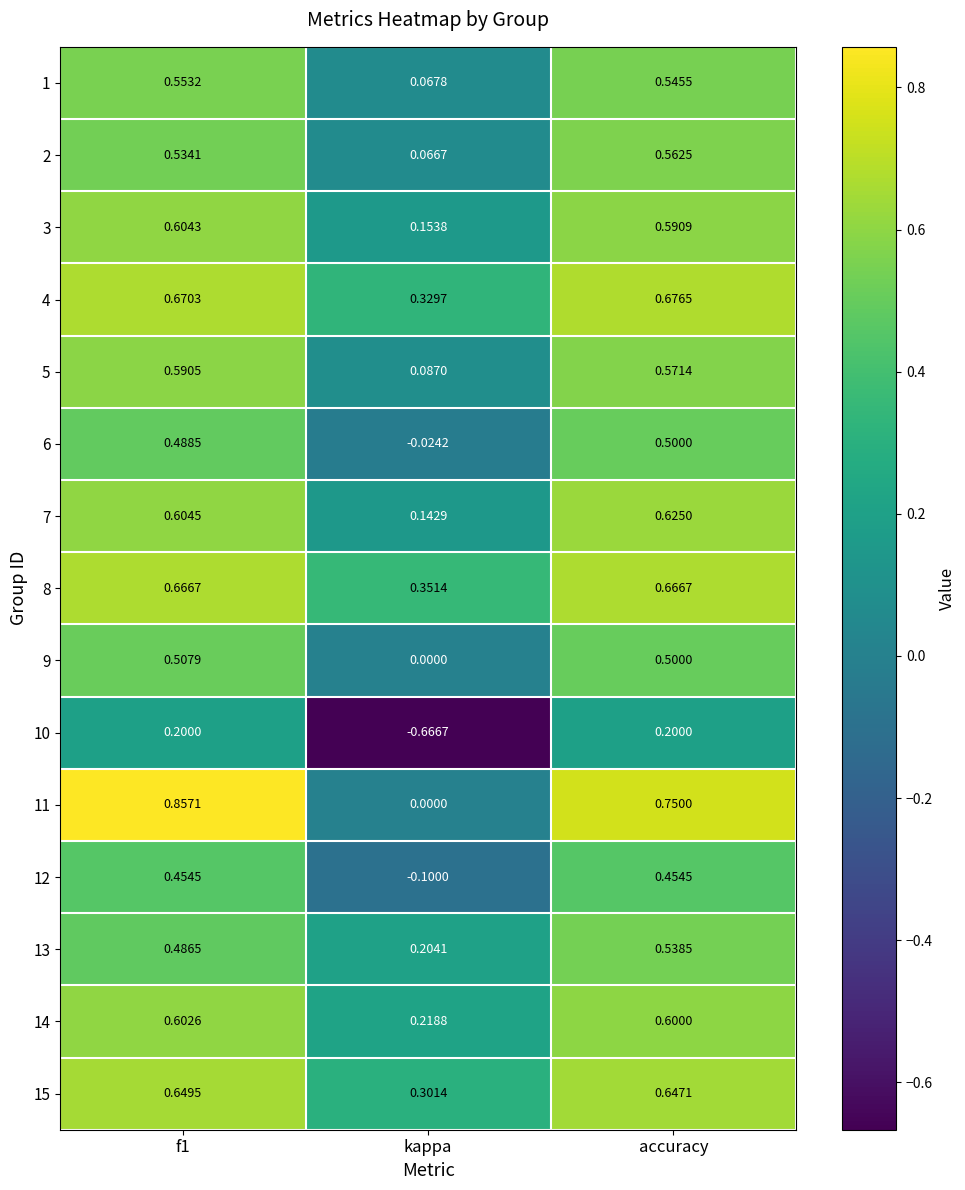

Which series has the widest spread of values?

10